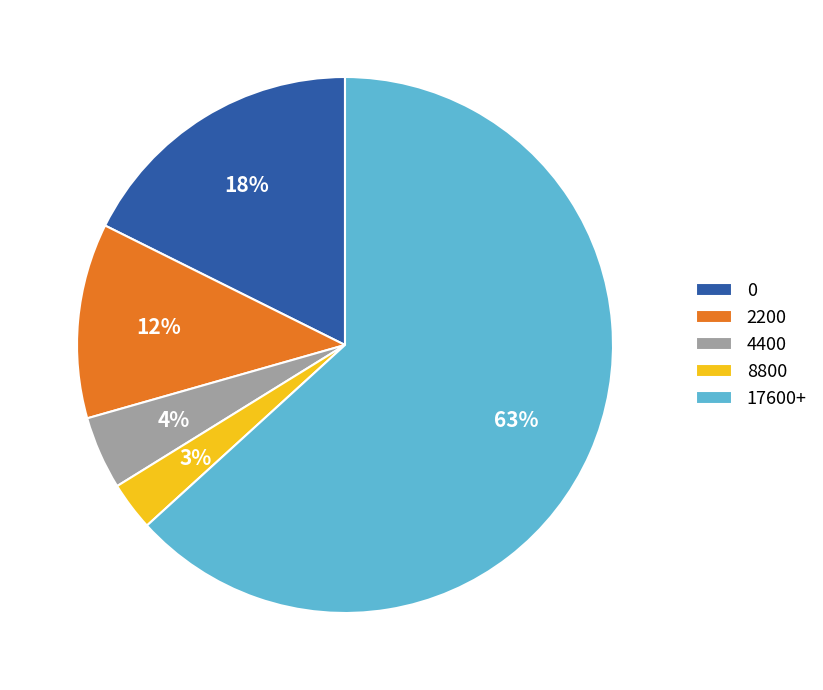

Between 8800 and 17600+, which is larger?

17600+